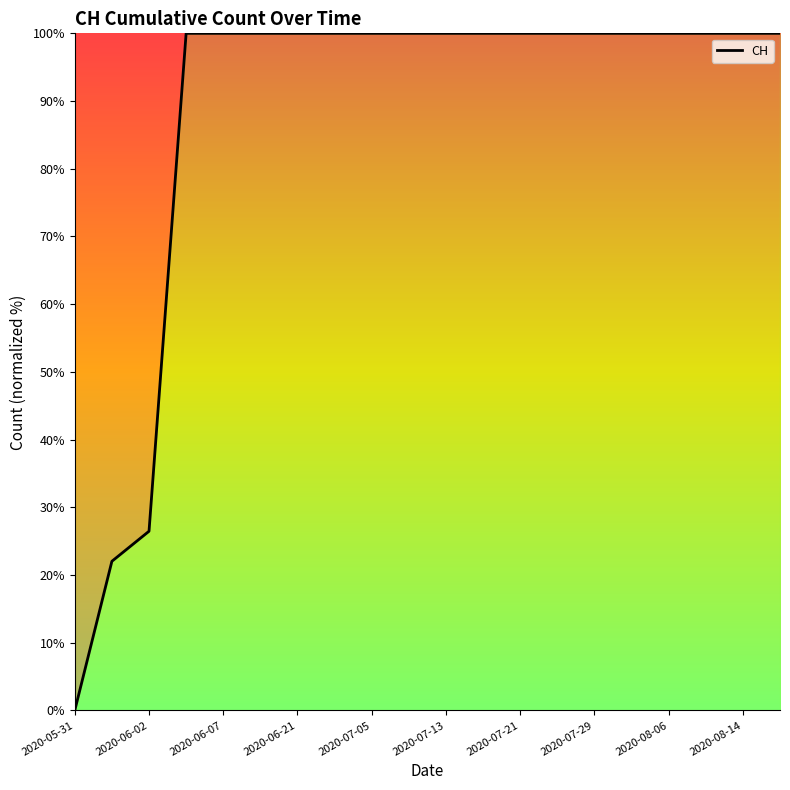

What is the maximum value shown in the chart?

100.0